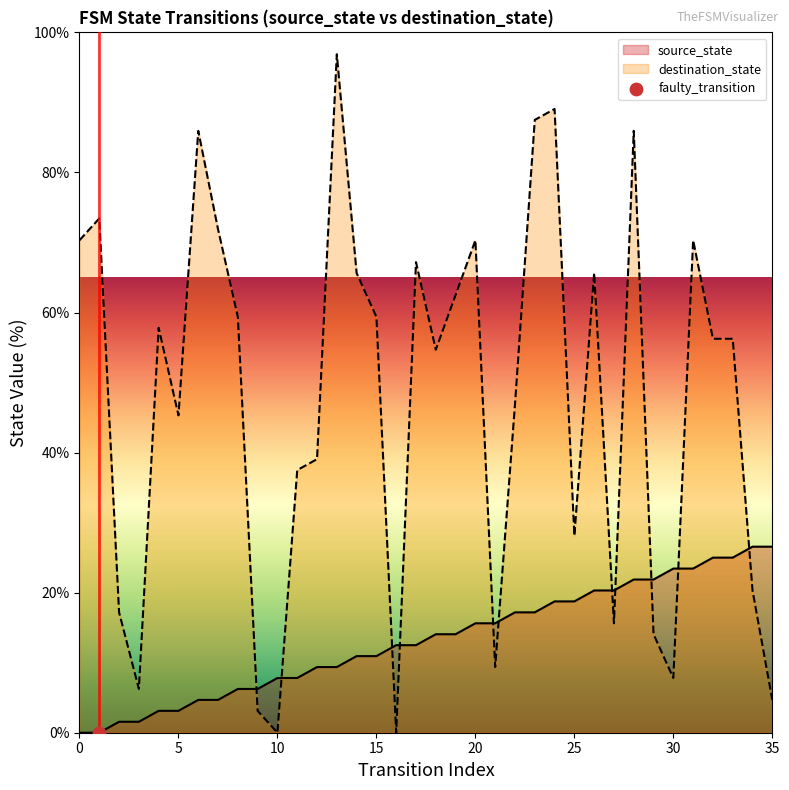

At which category is the sum across all series the highest?

24